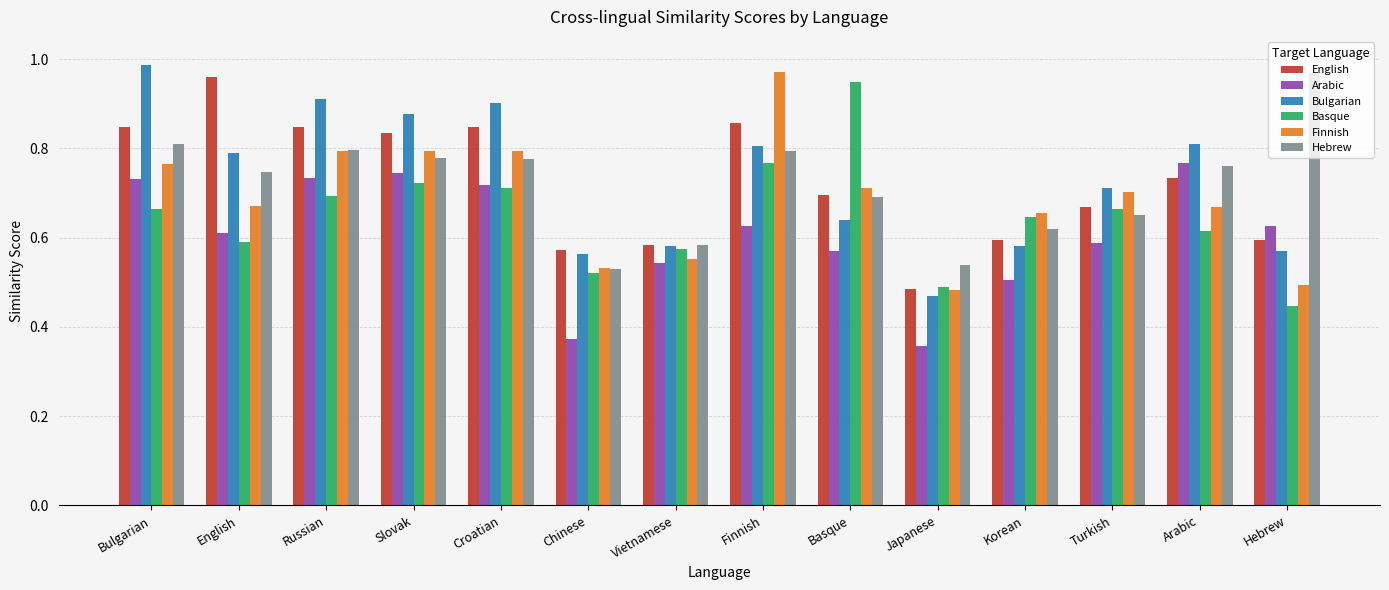

Between Croatian and Vietnamese, which series saw the biggest shift?

Bulgarian